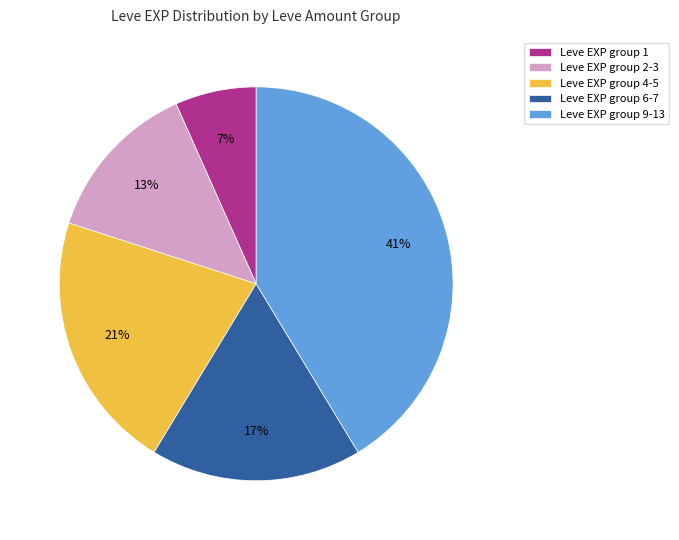

Is there any slice that represents more than half of the pie?

No